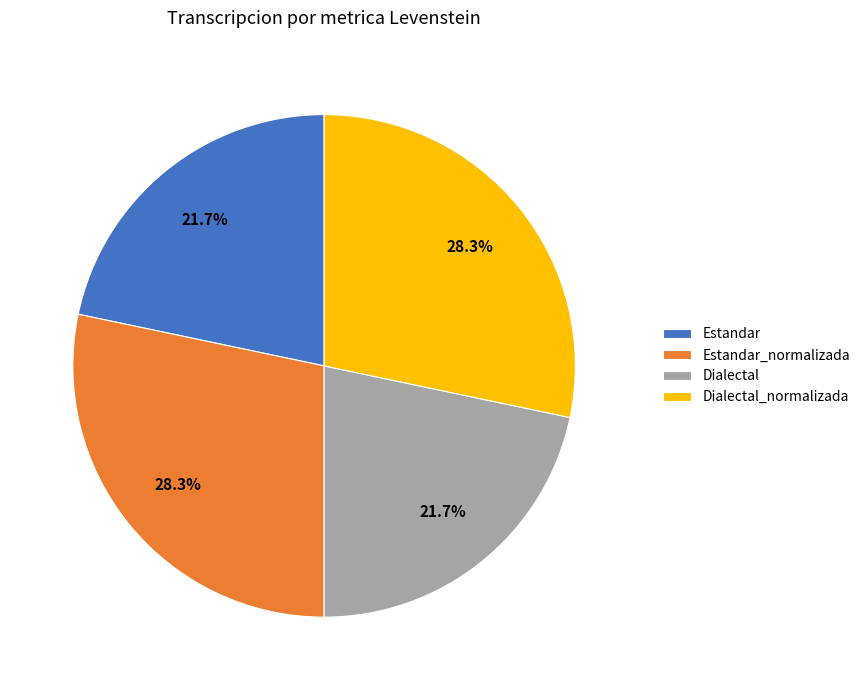

Is there a majority slice in this chart?

No